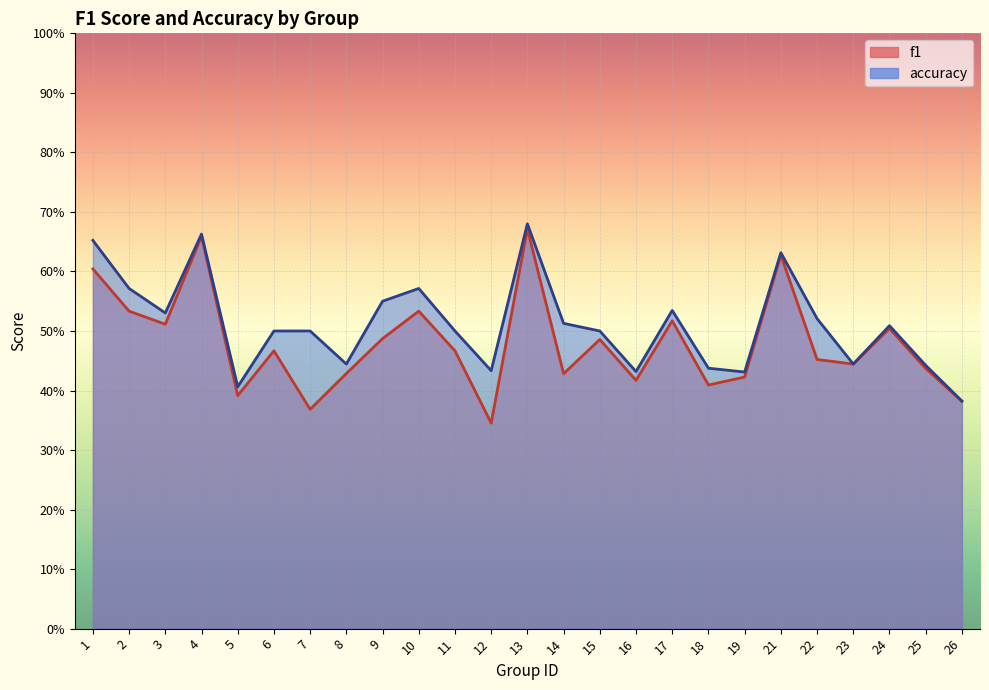

What is the difference between the highest and lowest values at 12?

0.1